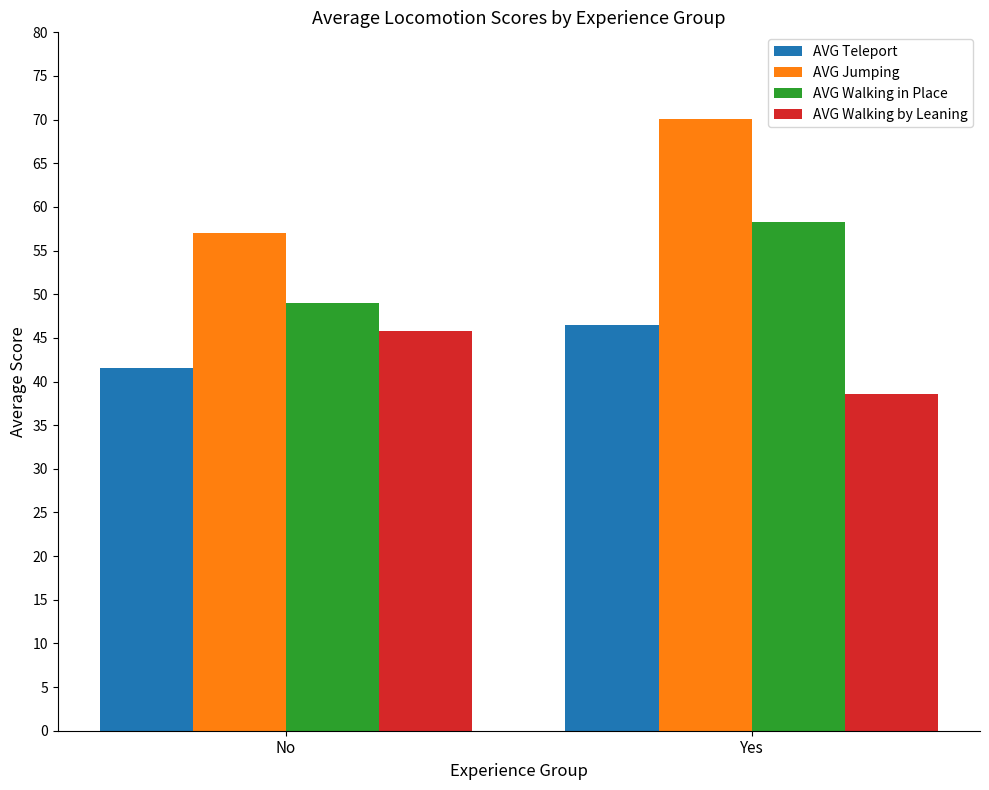

Does the chart contain any negative values?

No